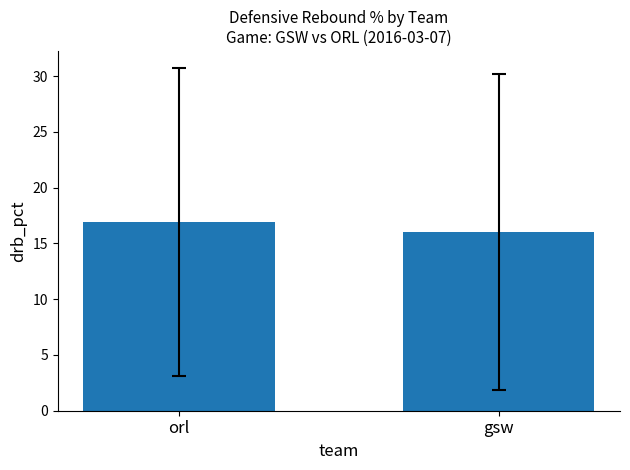

What is the sum of all values?

32.9